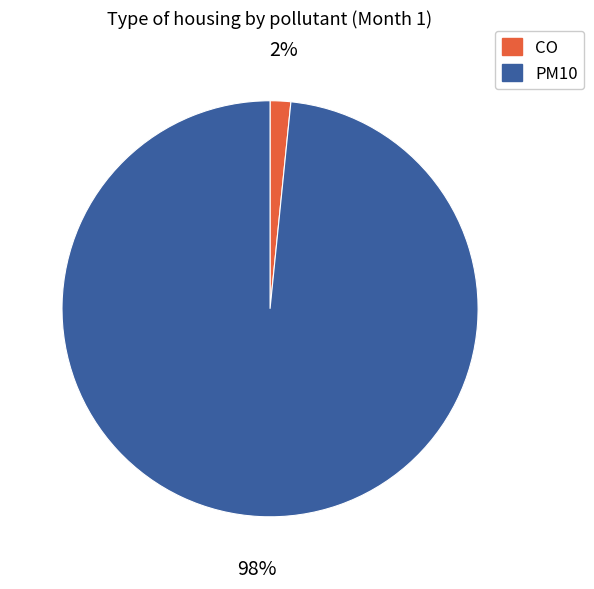

How many segments does this pie chart have?

2